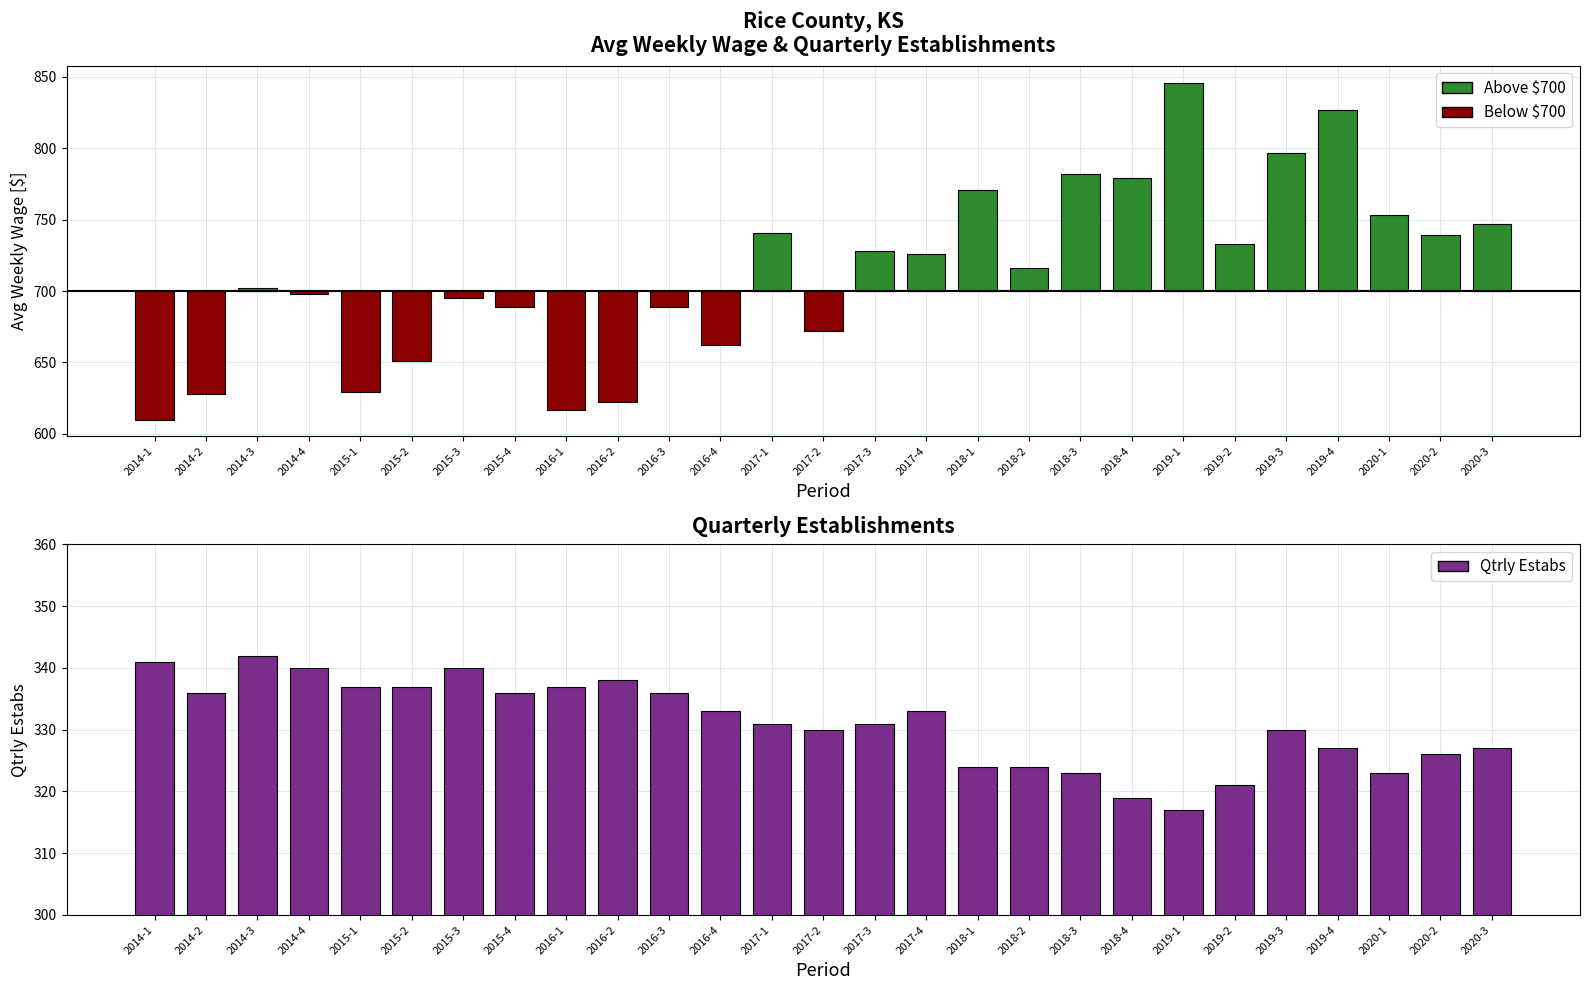

Are the bars horizontal?

No